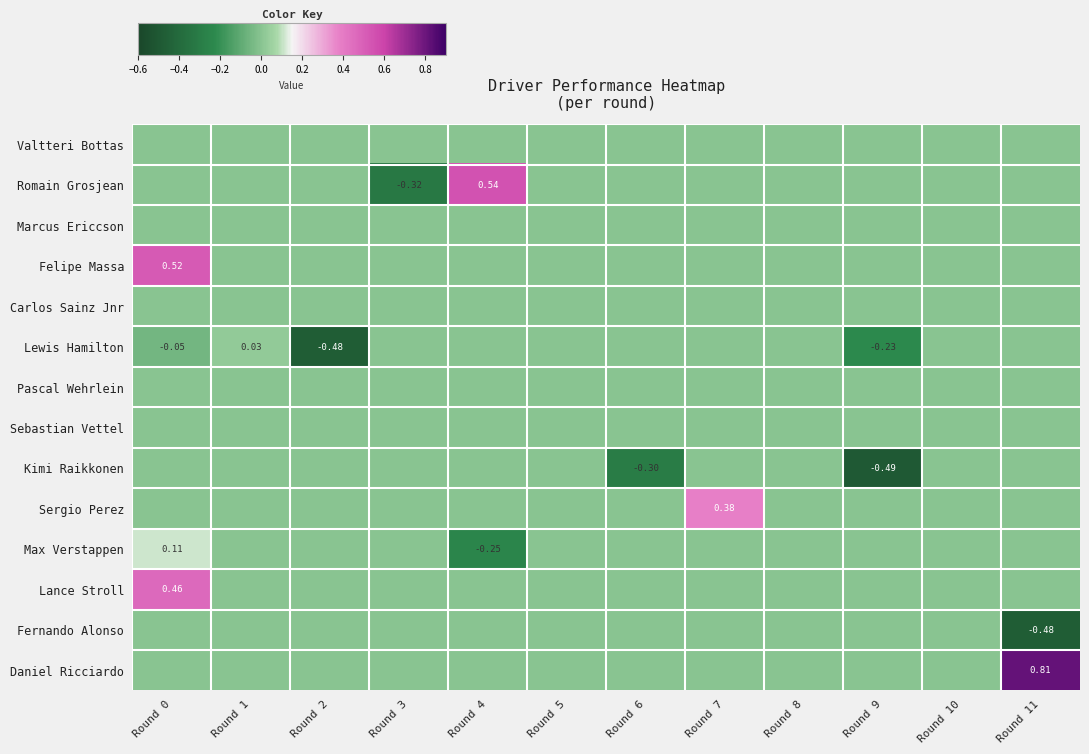

At how many categories does at least one series exceed 0?

5